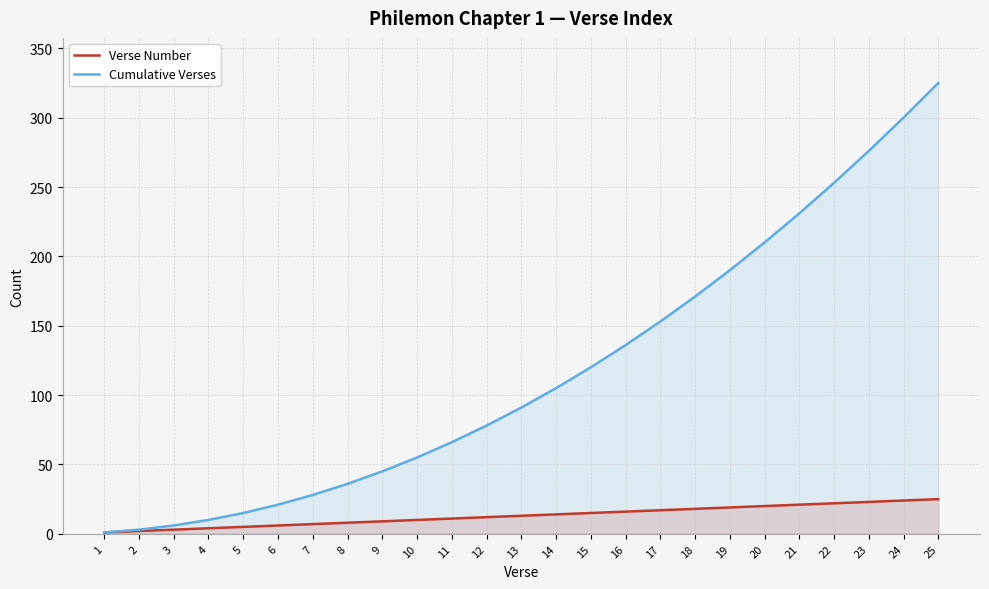

What is the average value of the Verse Number series?

13